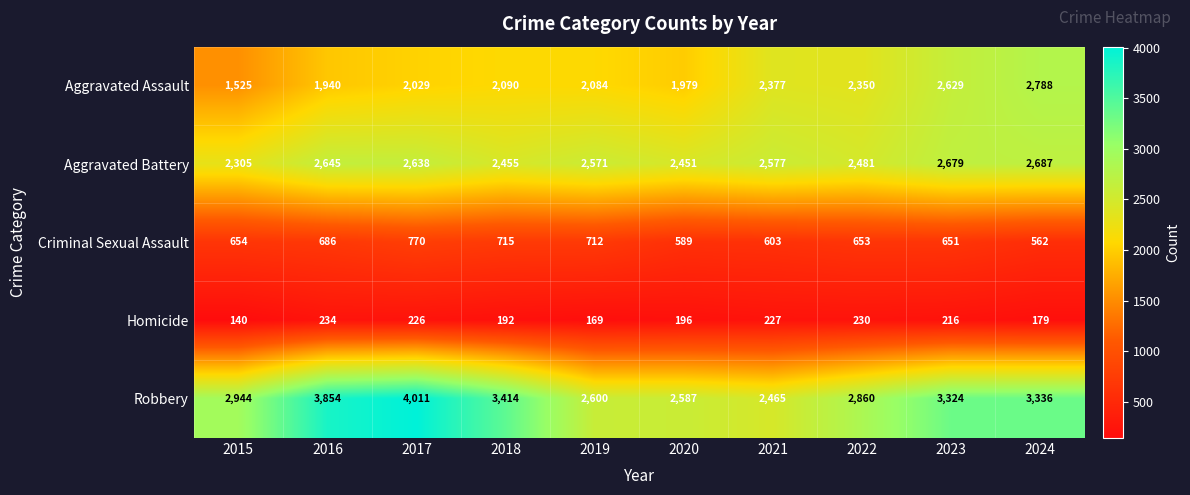

List the series in order of their peak value, lowest first.

Homicide, Criminal Sexual Assault, Aggravated Battery, Aggravated Assault, Robbery